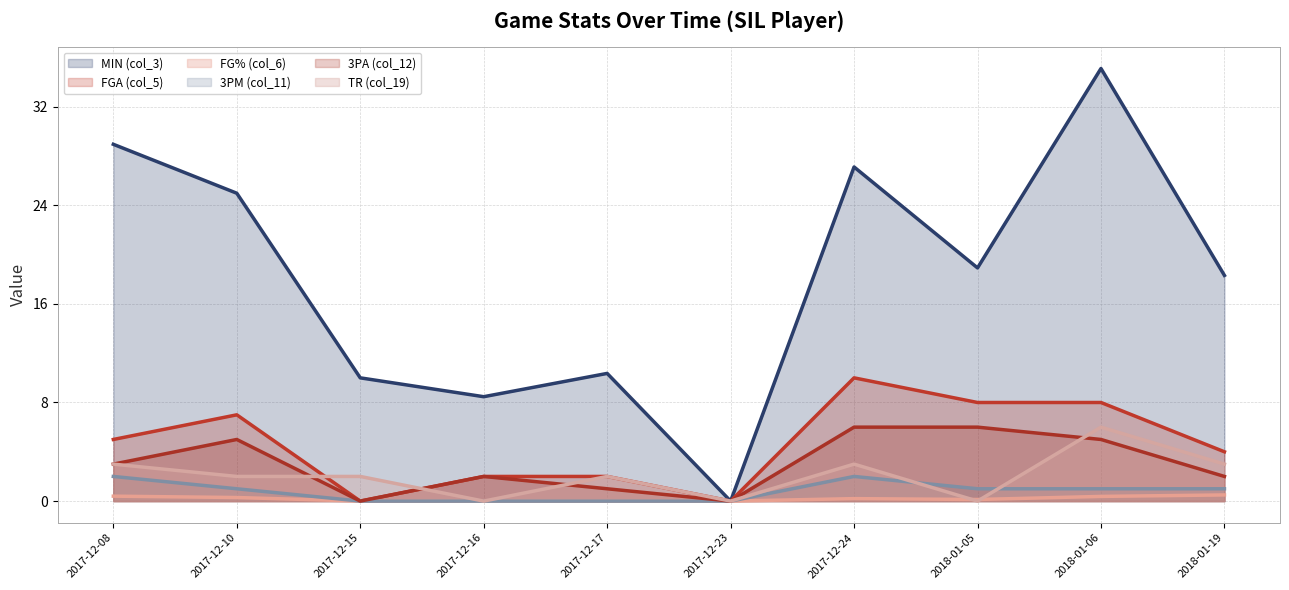

What position from the right is 2018-01-06?

2